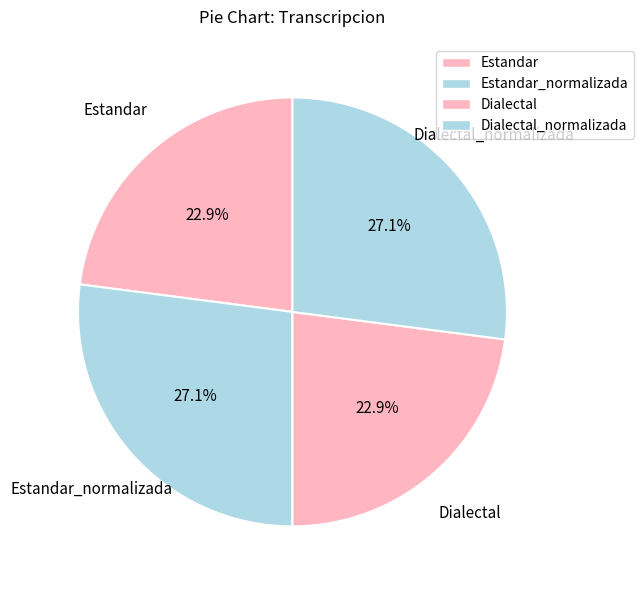

Count the number of slices in the pie.

4